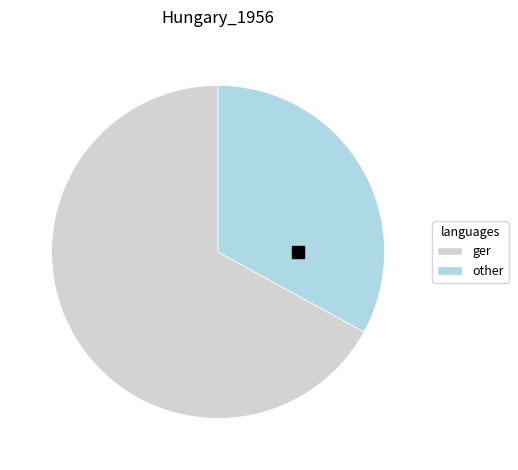

How many segments does this pie chart have?

2